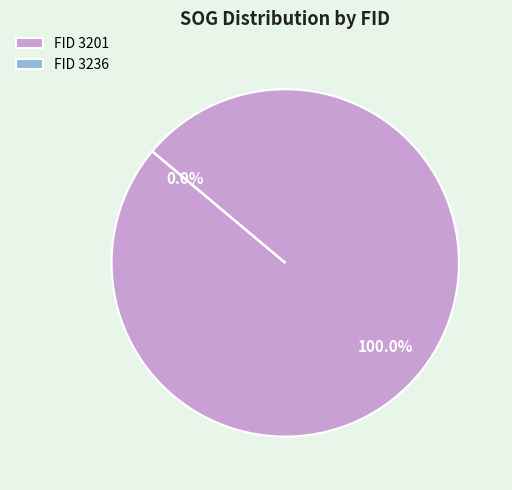

Is it true that 3201 is 99% of the pie?

False